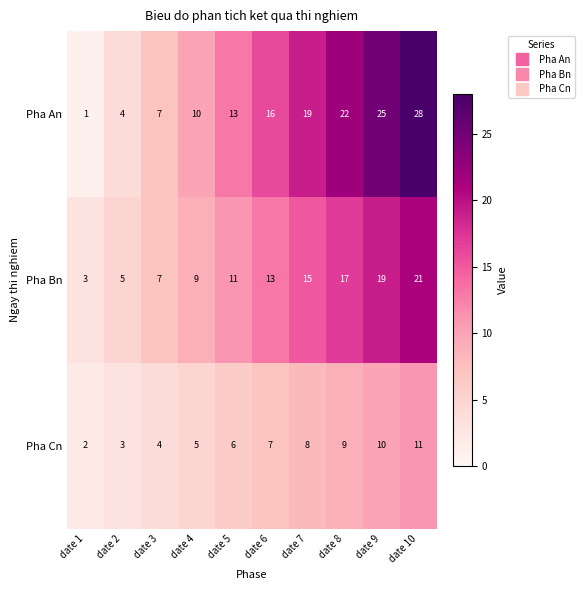

Is it true that Pha Bn equals 1 at date 1?

False